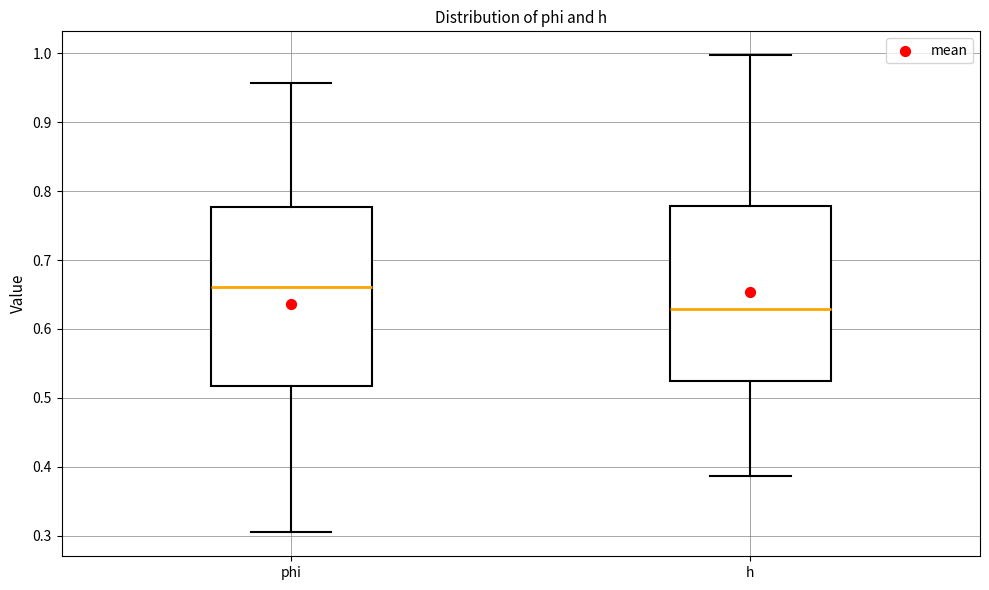

Which box has the lowest median line?

h